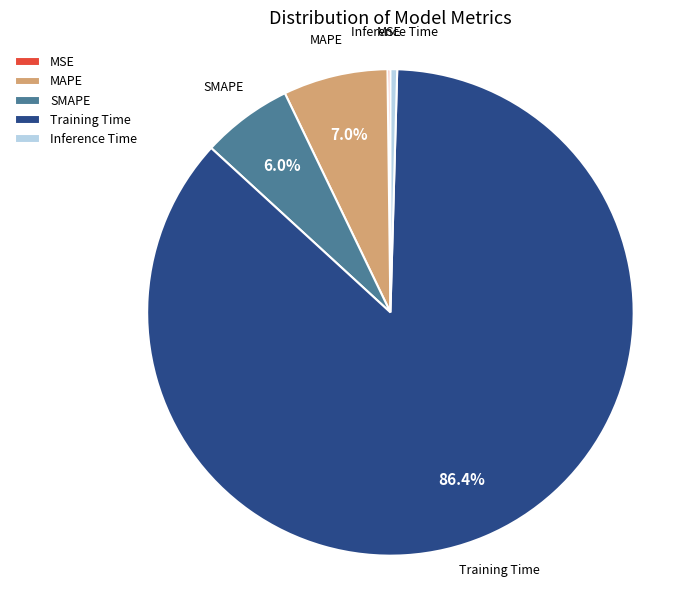

True or false: Training Time accounts for 86% of the total.

True